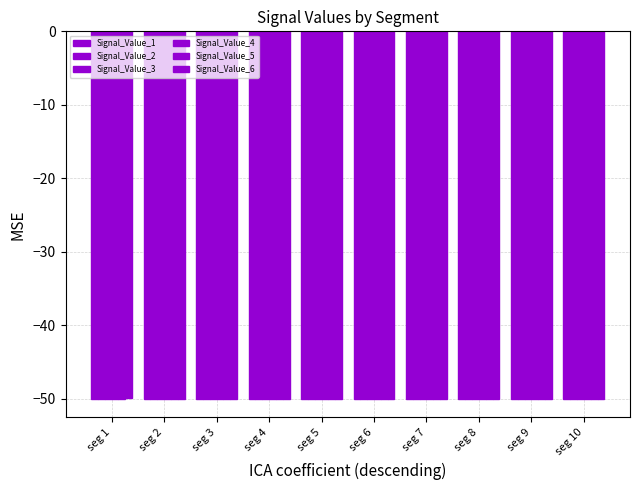

How many bars are there in total?

60